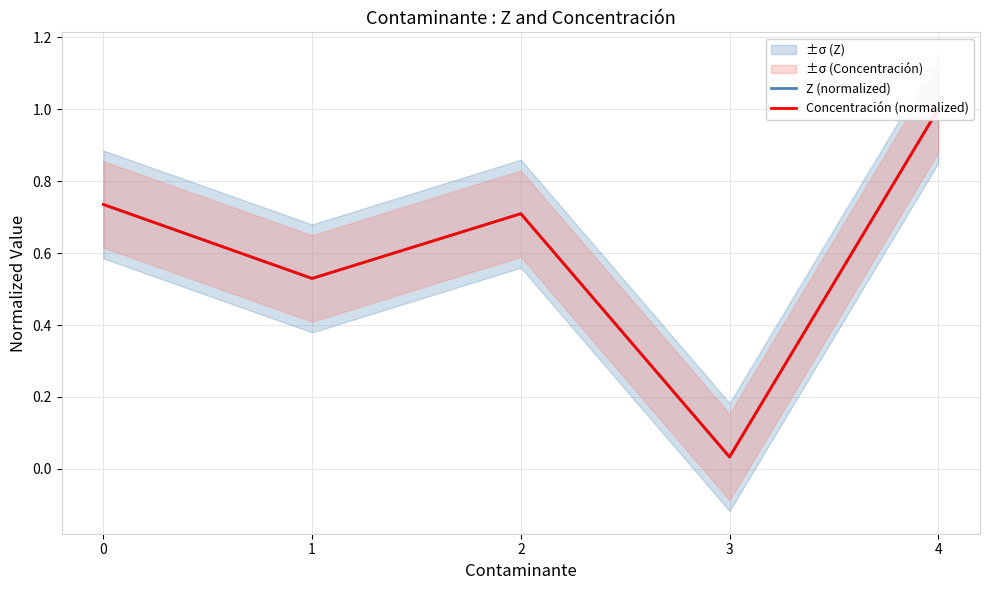

What is the total value across all series at 3?

0.1